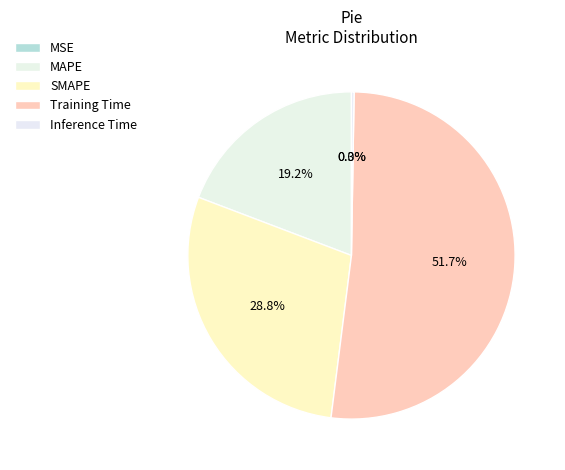

To the nearest percent, what percentage of the pie is MAPE?

19%